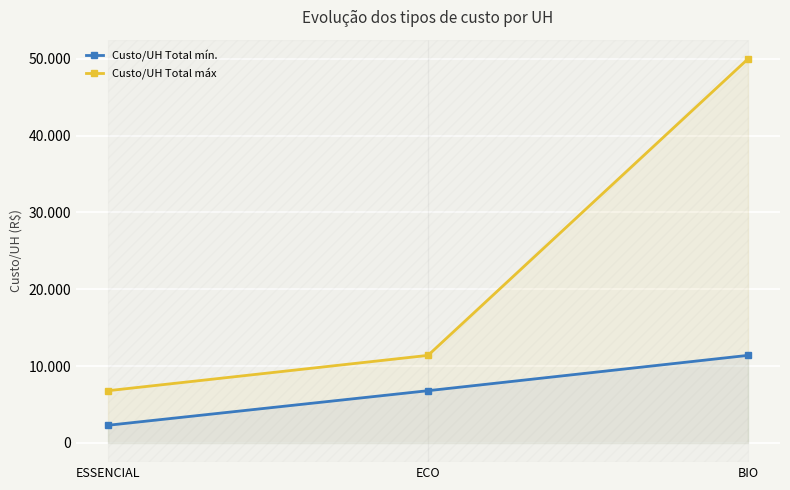

What value does the Custo/UH Total mín. series have at BIO?

11401